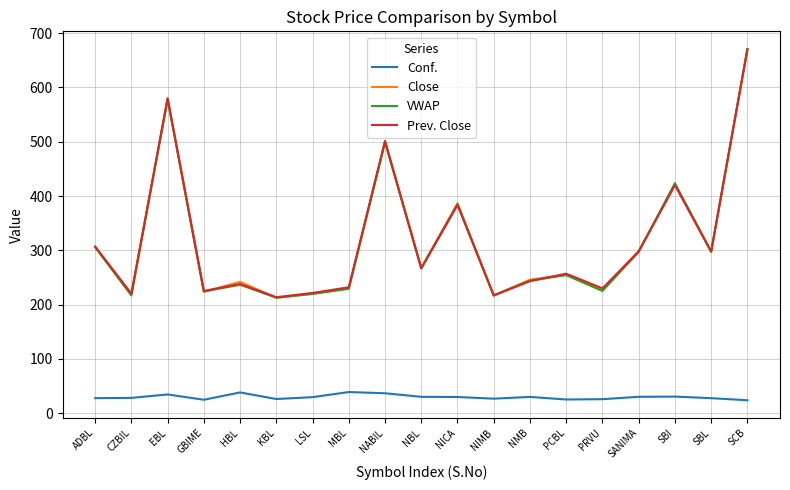

Is this an area chart (filled region under the line)?

No